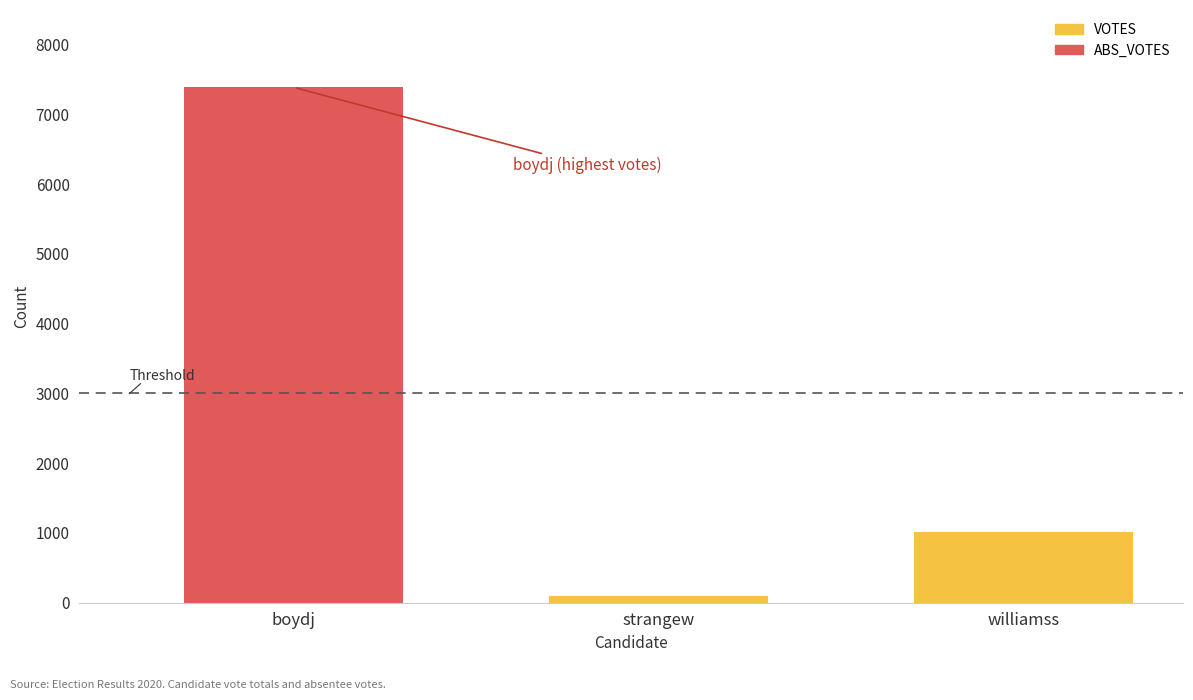

How many VOTES values are between 98 and 7388?

3